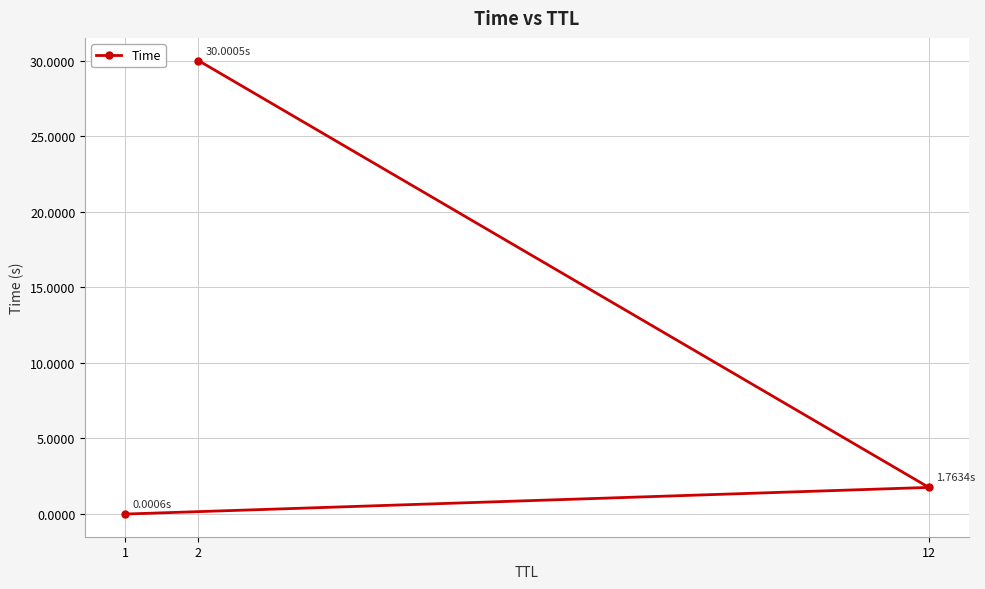

List the labels in order of value, largest first.

2, 12, 1